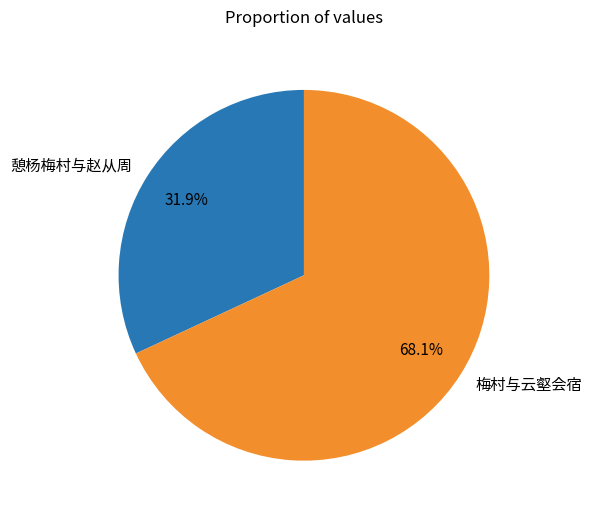

Combined, what portion of the pie is 梅村与云壑会宿 and 憩杨梅村与赵从周?

100.0%